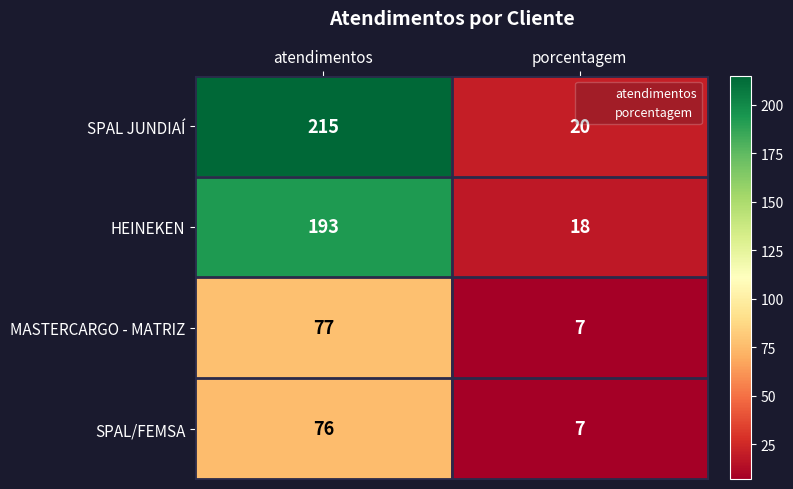

What is the greatest value displayed?

215